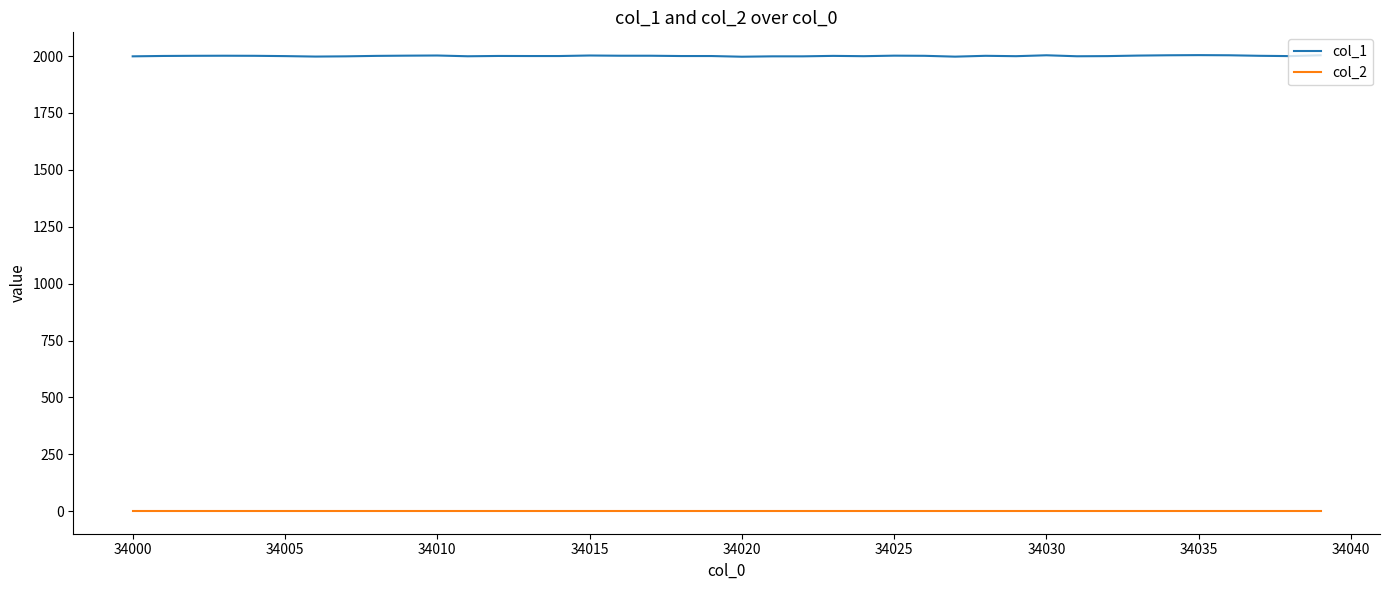

Which series has the largest total across all categories?

col_1